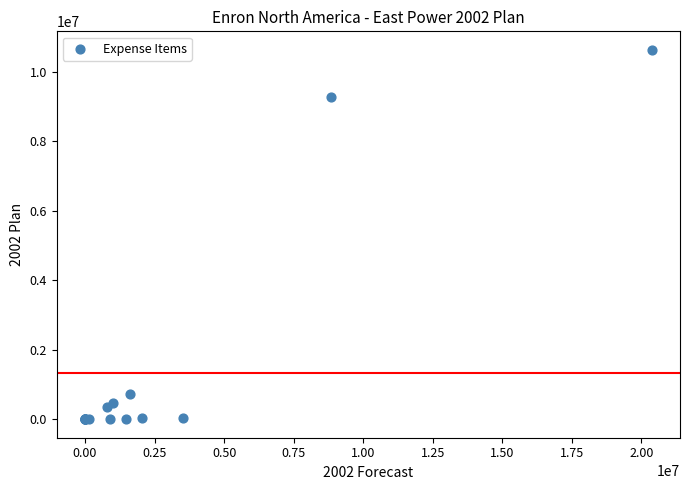

What Y value in the scatter plot is closest to 5320437?

9273600.0